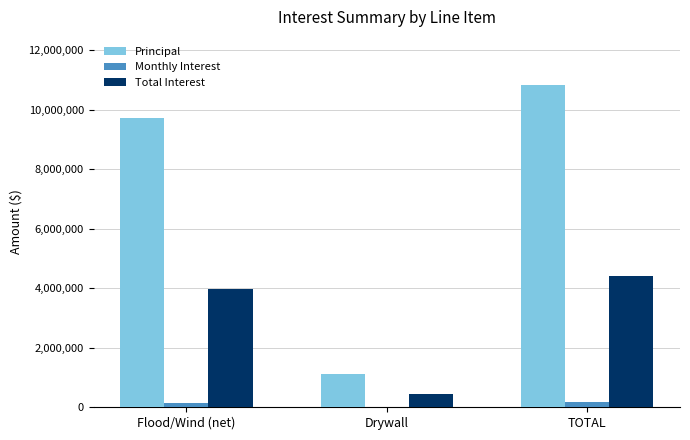

At which category does the chart reach its peak across all series?

TOTAL